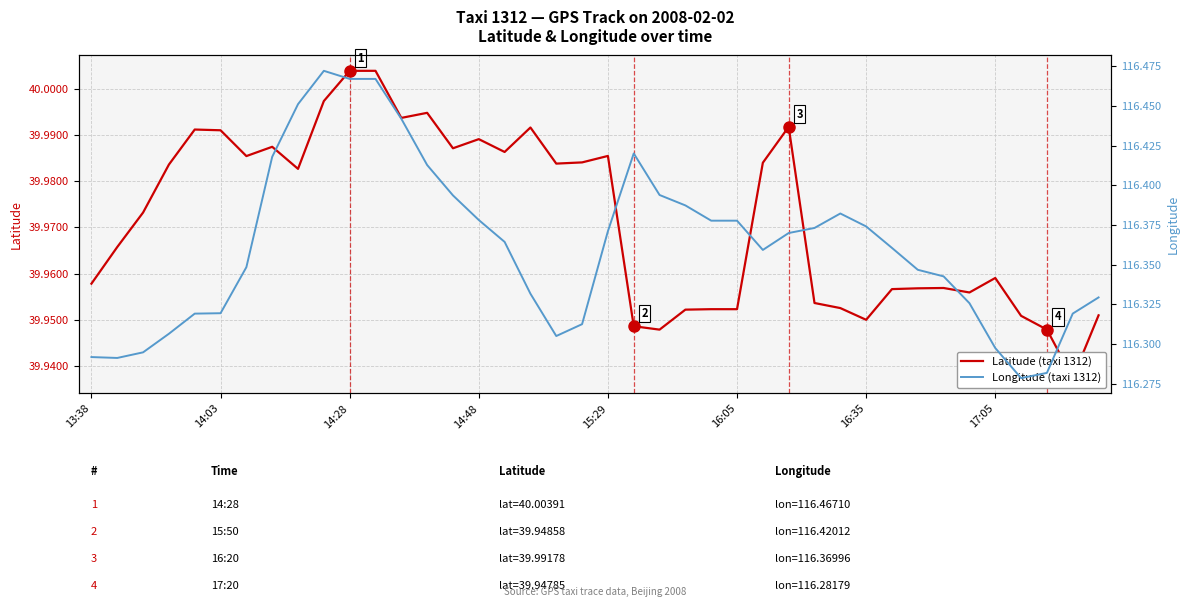

Rank the series by their average value, from lowest to highest.

Latitude (taxi 1312), Longitude (taxi 1312)